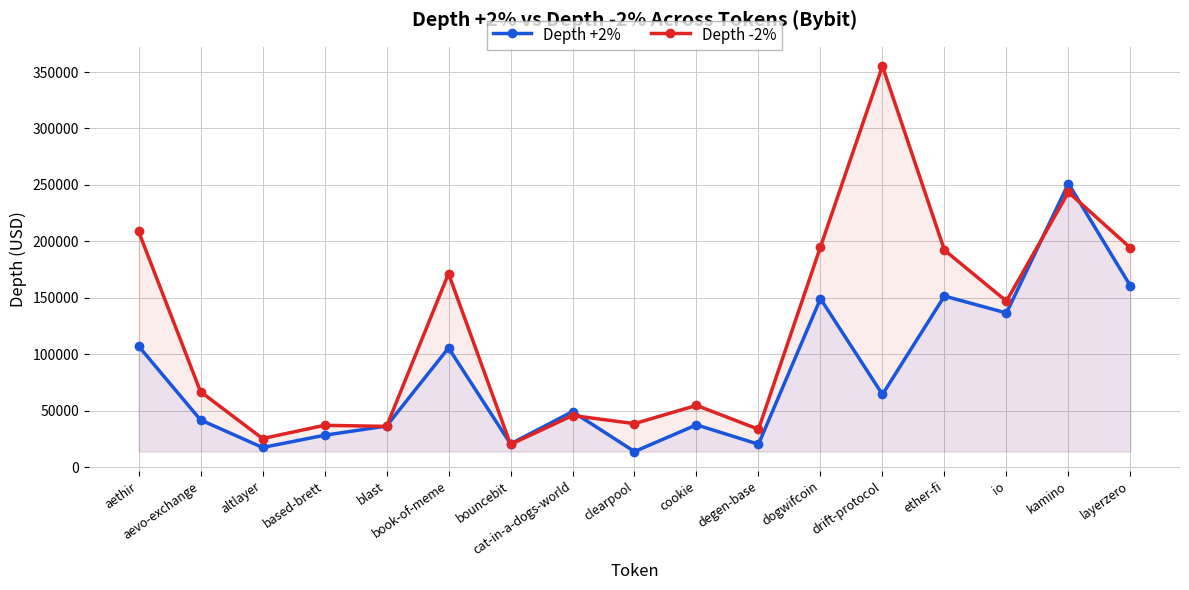

What is the maximum value shown in the chart?

355289.3